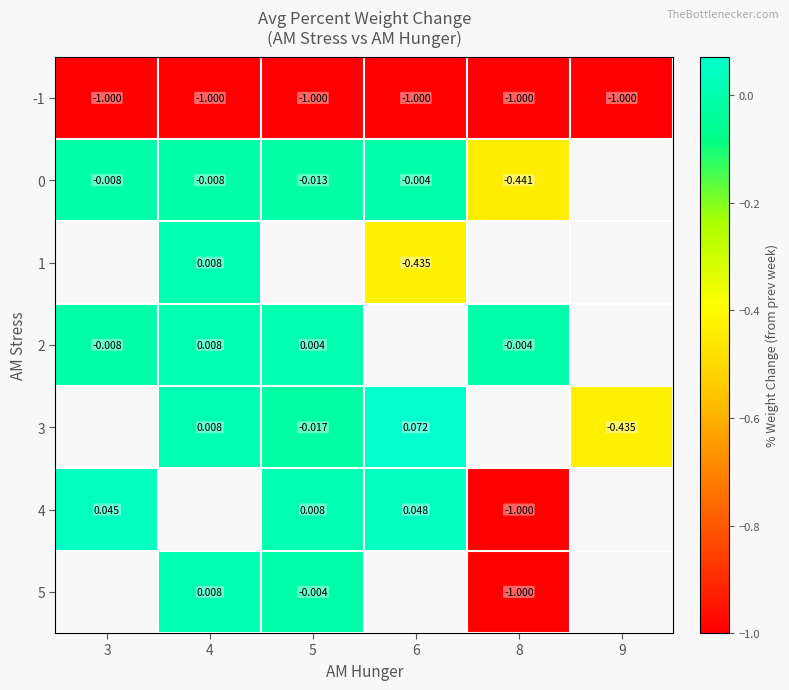

Is the value of -1 at 3 greater than the value of 4 at 3?

No